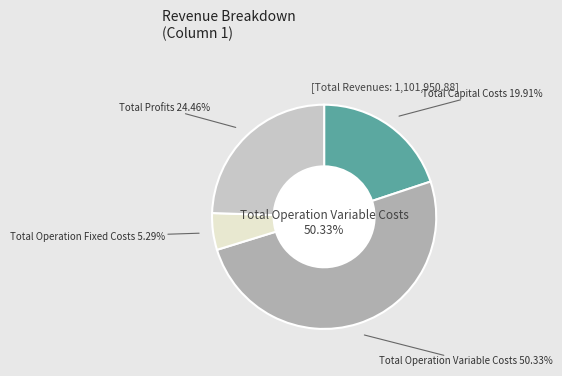

Count the number of slices in the pie.

4